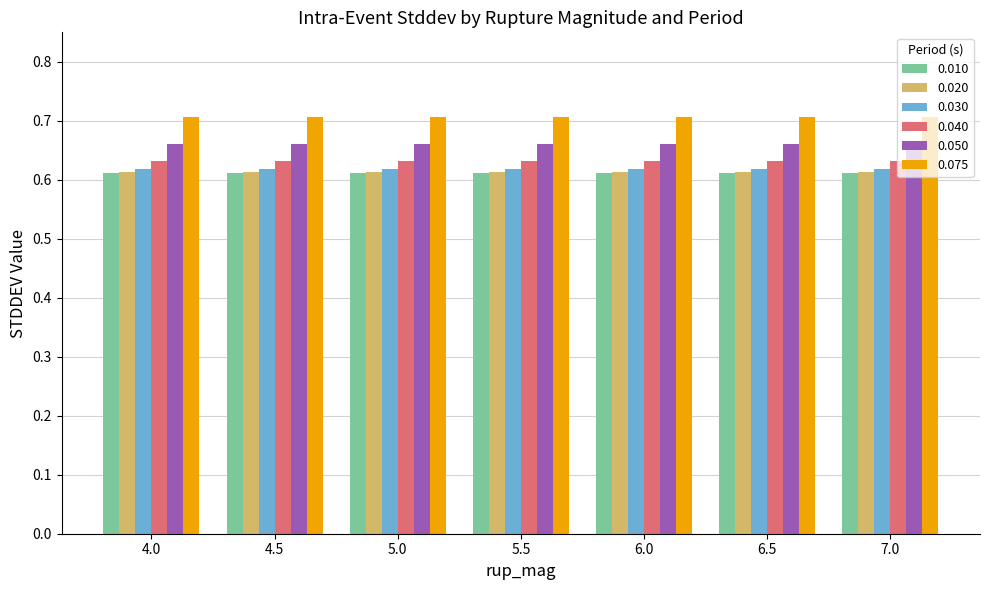

What is the label of the 1st bar from the right?

7.0